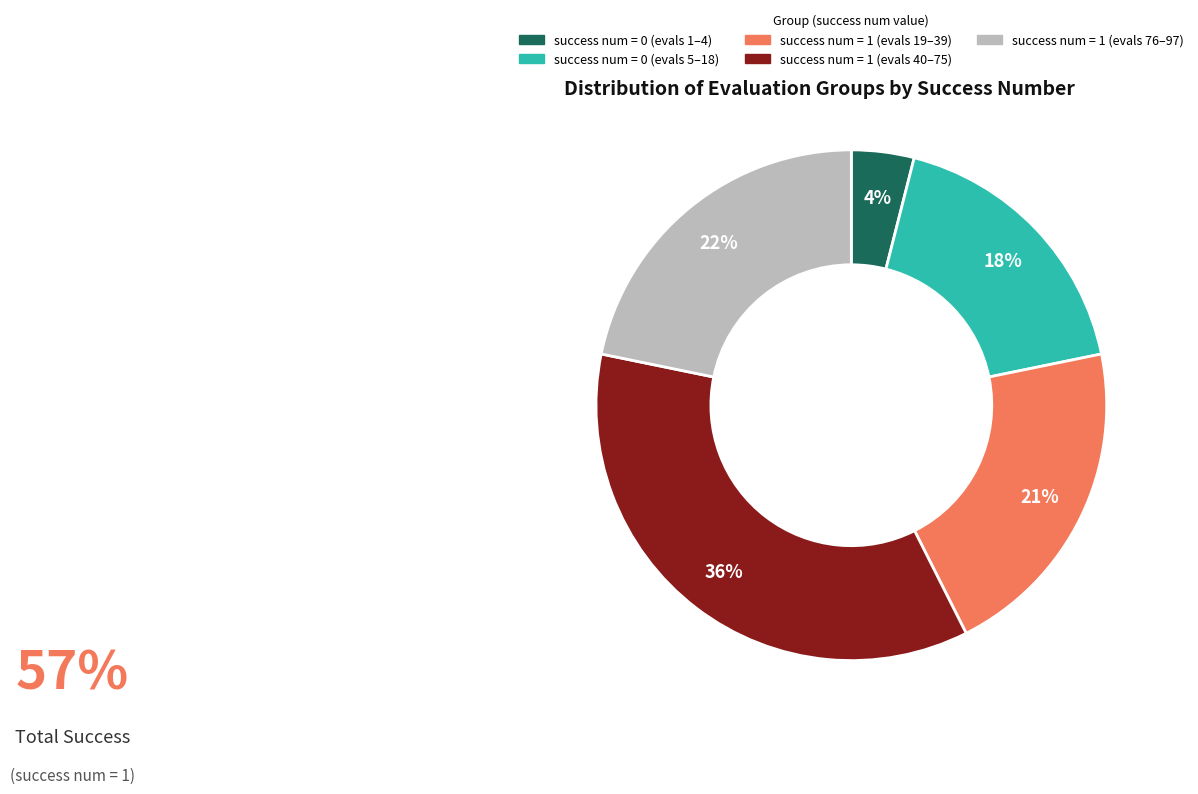

To the nearest percent, what portion does success num = 1 (evals 40–75) represent?

36%